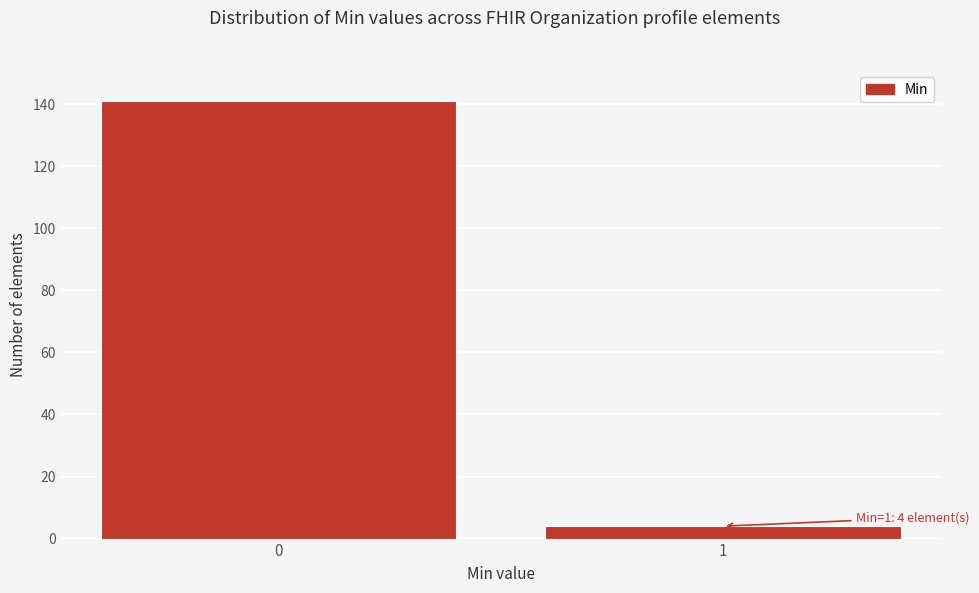

Reading left to right, transcribe all the data shown in this chart.

141	4